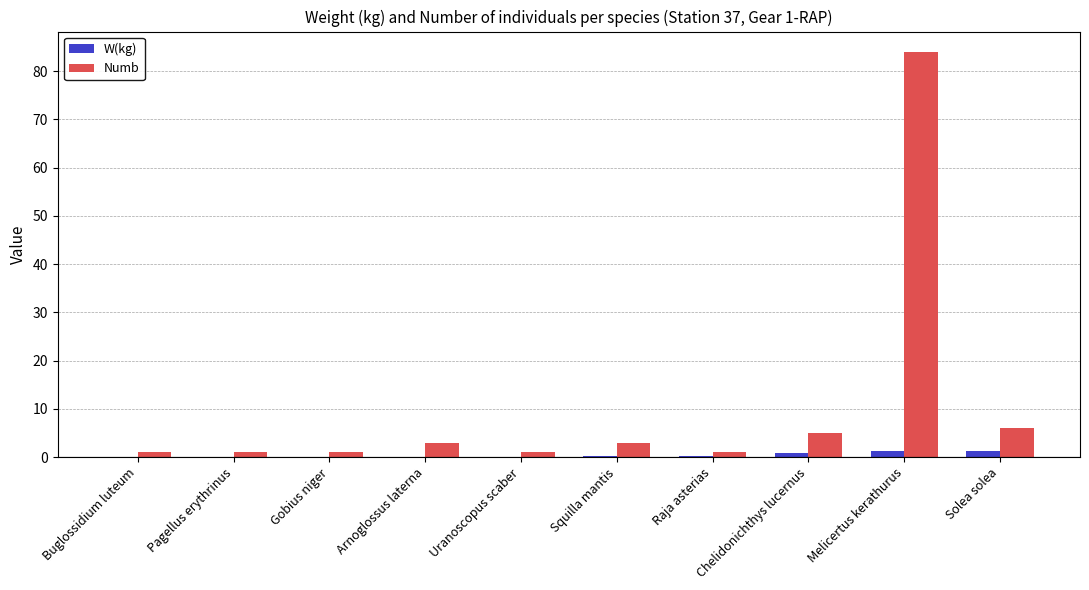

Are the bars grouped side by side (vs. stacked)?

Yes